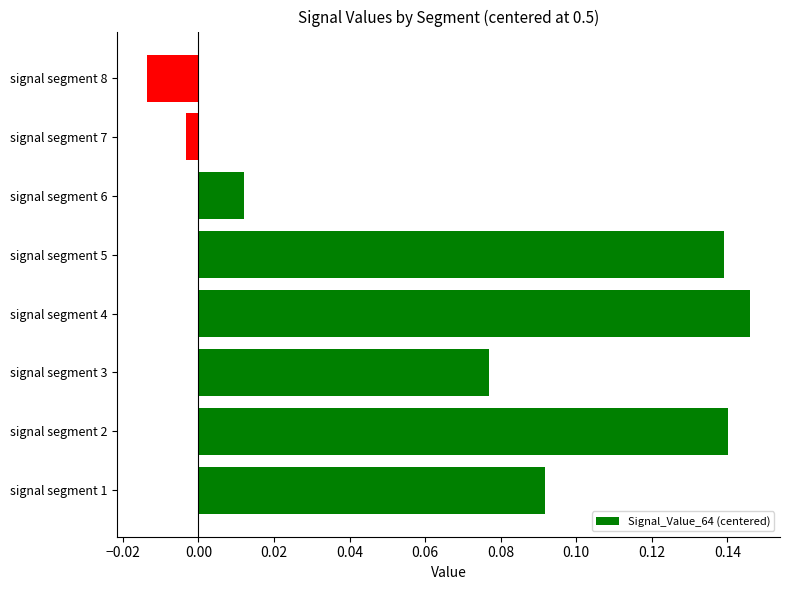

Which has a higher value, signal segment 1 or signal segment 4?

signal segment 4